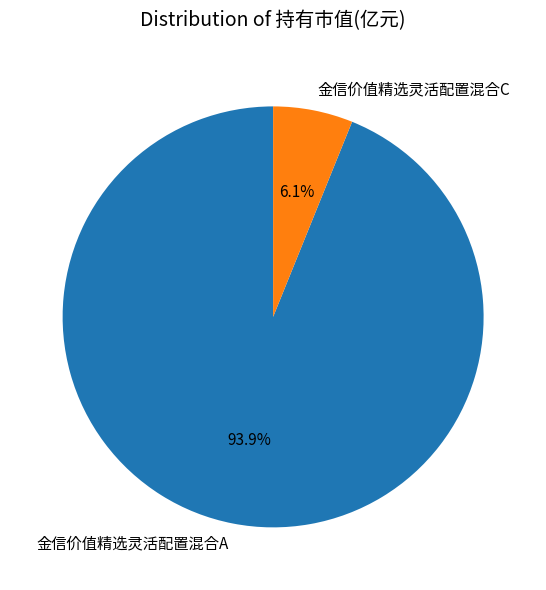

Count the number of slices in the pie.

2